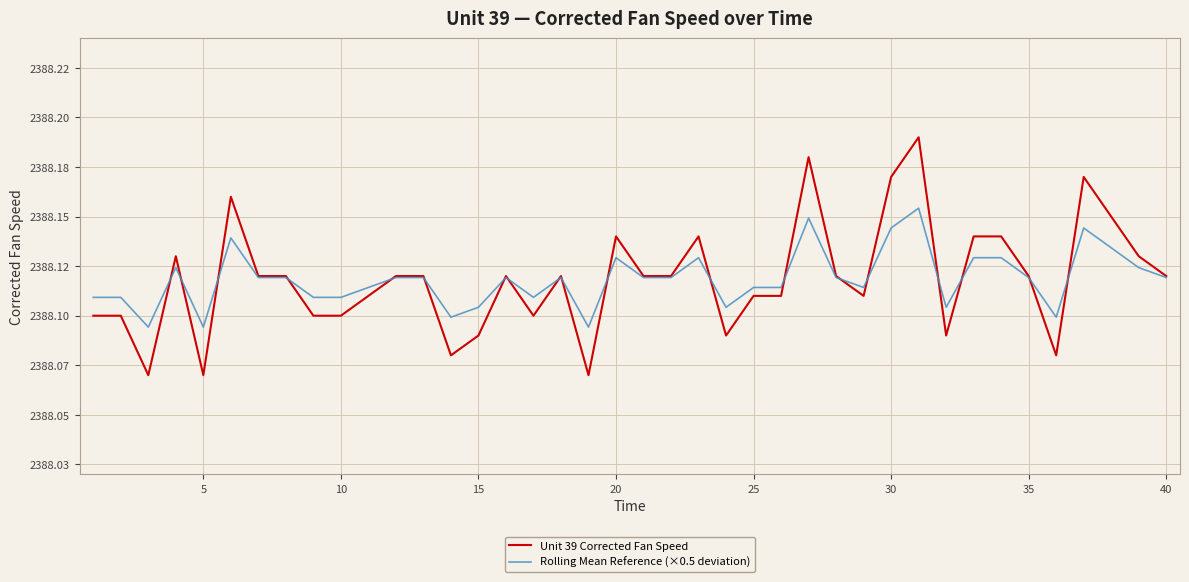

Does the chart have visible grid lines?

Yes